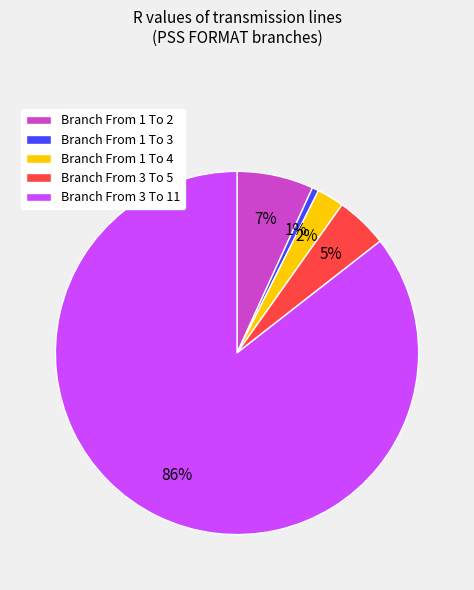

What is the largest slice in the pie chart?

Branch From 3 To 11